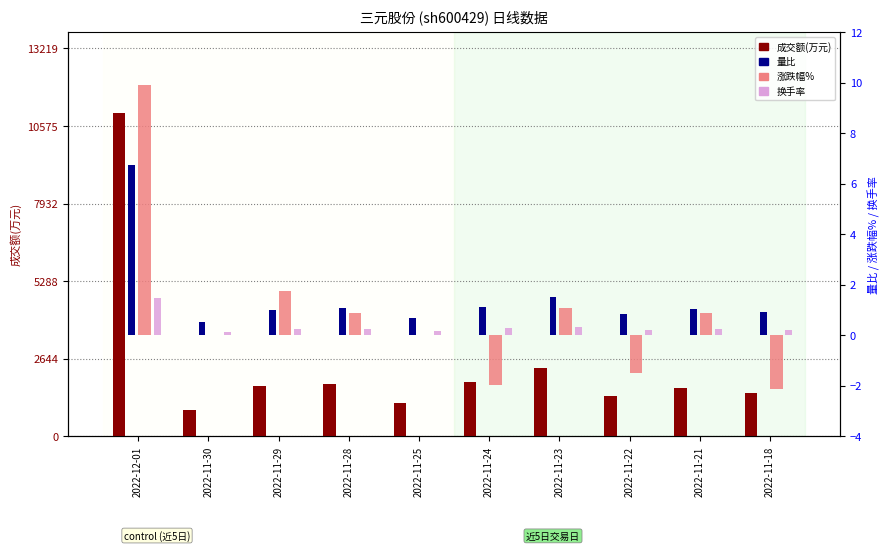

Reading left to right, what are all the values shown in this chart?

成交额(万元): 2022-12-01=11016.0	2022-11-30=907.0	2022-11-29=1713.0	2022-11-28=1782.0	2022-11-25=1136.0	2022-11-24=1839.0	2022-11-23=2311.0	2022-11-22=1362.0	2022-11-21=1632.0	2022-11-18=1487.0
量比: 2022-12-01=6.8	2022-11-30=0.5	2022-11-29=1.0	2022-11-28=1.1	2022-11-25=0.7	2022-11-24=1.1	2022-11-23=1.5	2022-11-22=0.8	2022-11-21=1.0	2022-11-18=0.9
涨跌幅%(+): 2022-12-01=9.9	2022-11-30=0.0	2022-11-29=1.8	2022-11-28=0.9	2022-11-25=0.0	2022-11-24=0.0	2022-11-23=1.1	2022-11-22=0.0	2022-11-21=0.9	2022-11-18=0.0
涨跌幅%(-): 2022-12-01=0.0	2022-11-30=0.0	2022-11-29=0.0	2022-11-28=0.0	2022-11-25=0.0	2022-11-24=-1.9	2022-11-23=0.0	2022-11-22=-1.5	2022-11-21=0.0	2022-11-18=-2.1
换手率: 2022-12-01=1.5	2022-11-30=0.1	2022-11-29=0.2	2022-11-28=0.3	2022-11-25=0.2	2022-11-24=0.3	2022-11-23=0.3	2022-11-22=0.2	2022-11-21=0.2	2022-11-18=0.2